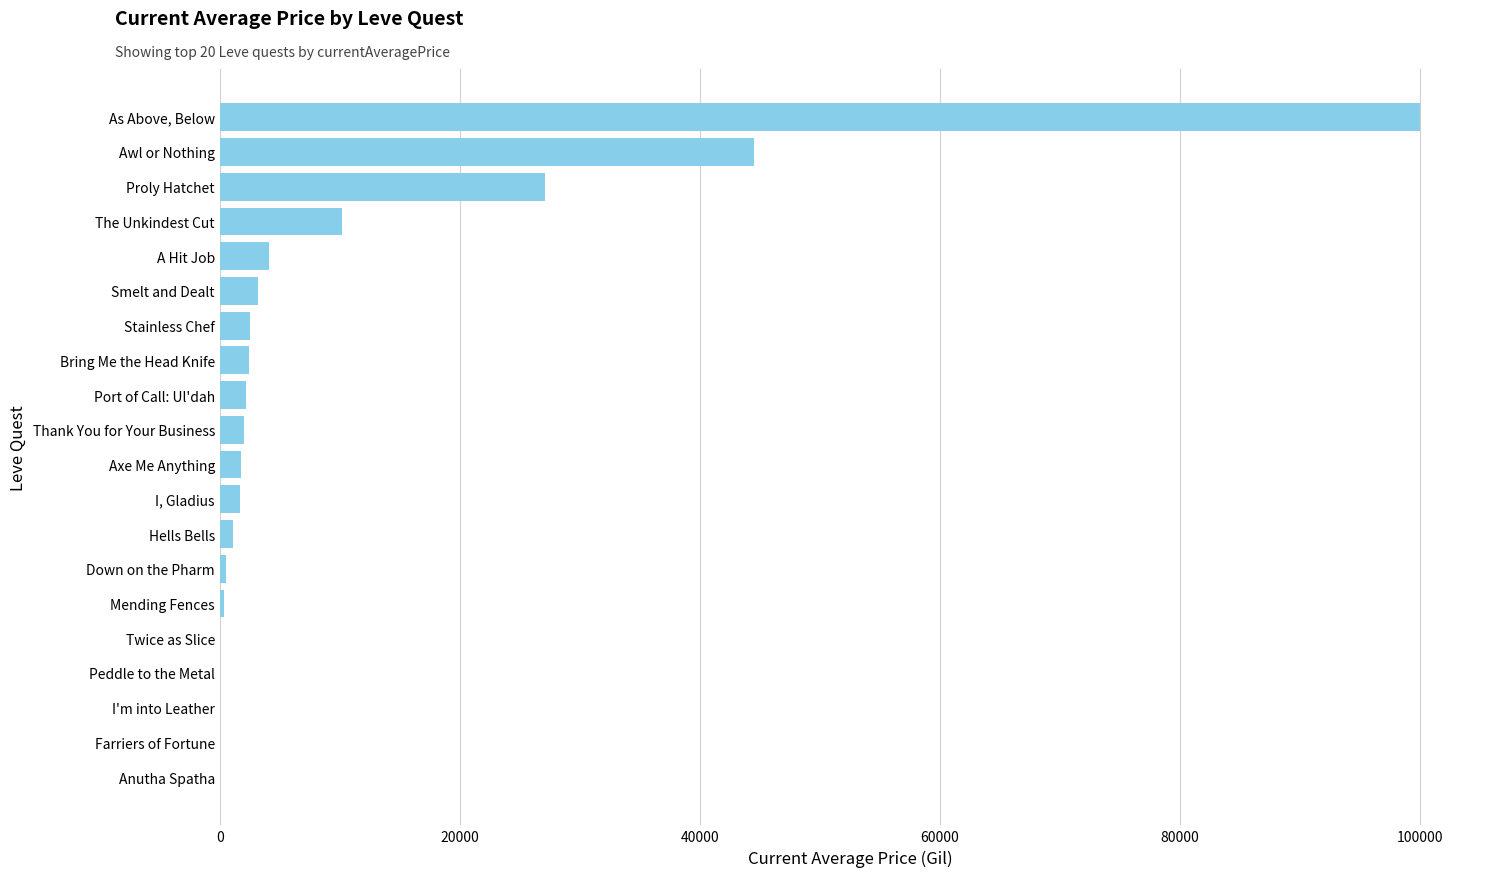

Are the bars horizontal?

Yes